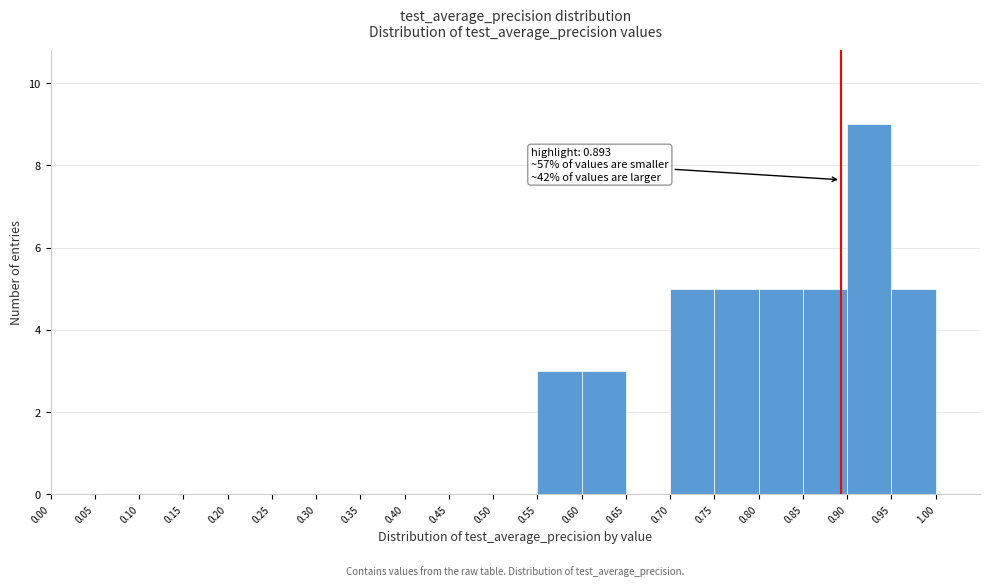

Over which range of the x-axis is the bar tallest?

0.90 to 0.95